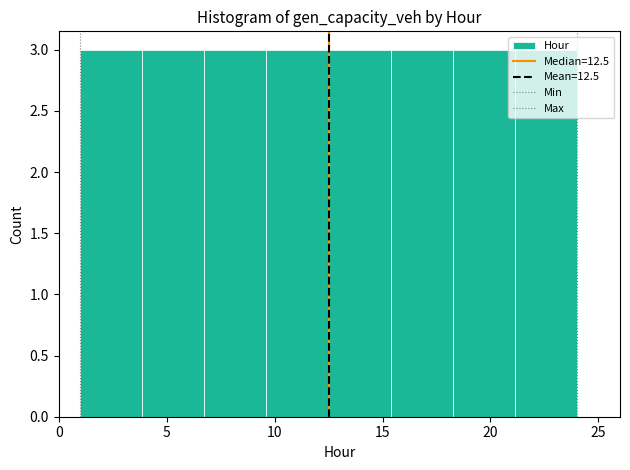

Reading left to right, transcribe this chart: for each bar, give the range it covers on the x-axis and its height. Neither the bar edges nor the heights are printed on the chart, so give them approximately, as read against the axes.

1.0 to 4.0: 3
4.0 to 7.0: 3
7.0 to 9.5: 3
9.5 to 12.5: 3
12.5 to 15.5: 3
15.5 to 18.5: 3
18.5 to 21.0: 3
21.0 to 24.0: 3